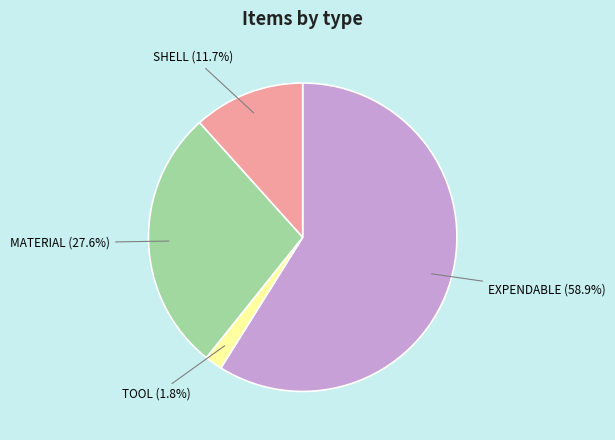

What percentage do TOOL and MATERIAL together represent?

29.4%